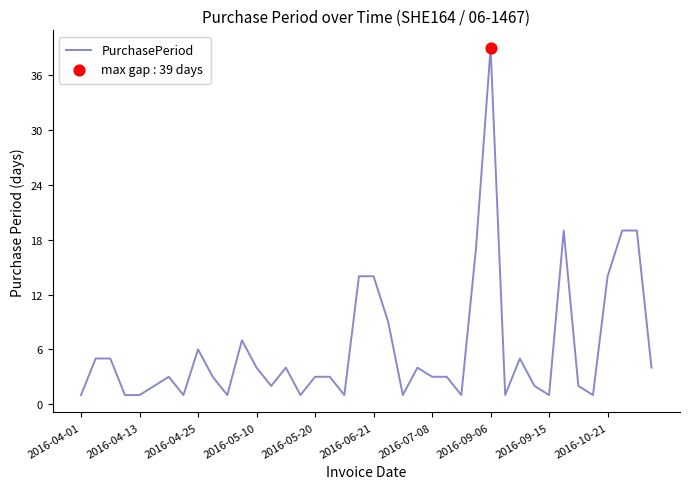

What is the difference between the maximum and minimum values?

38